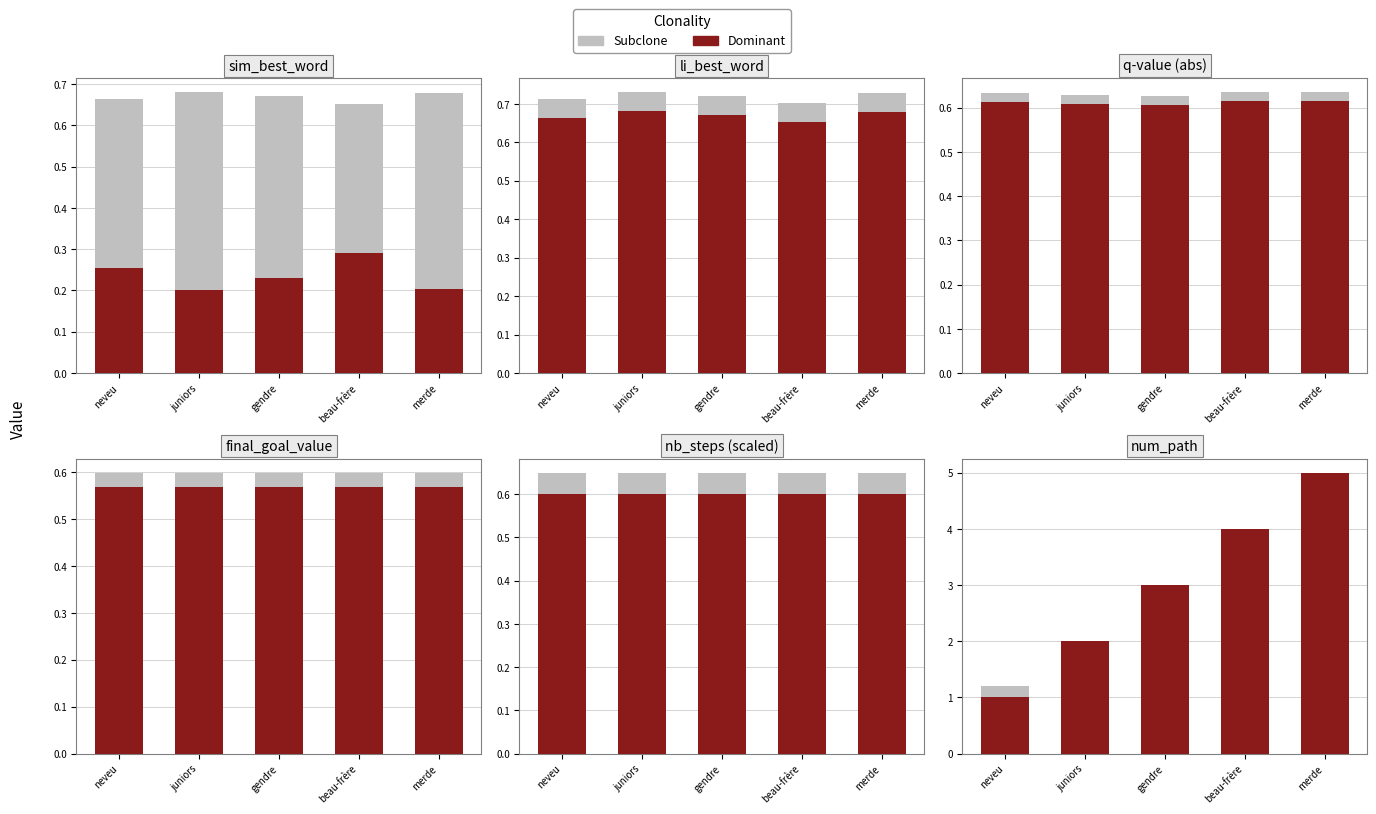

At beau-frère, list the series in order from largest to smallest.

Dominant, Subclone